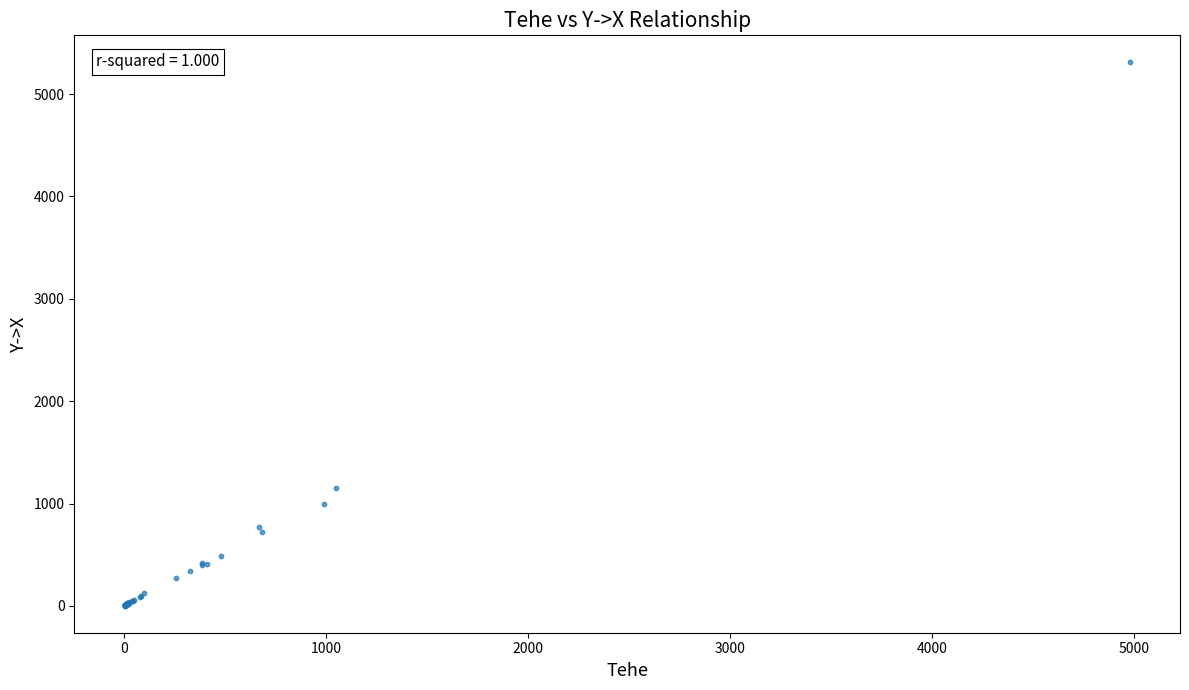

What Y value in the scatter plot is closest to 2655?

1156